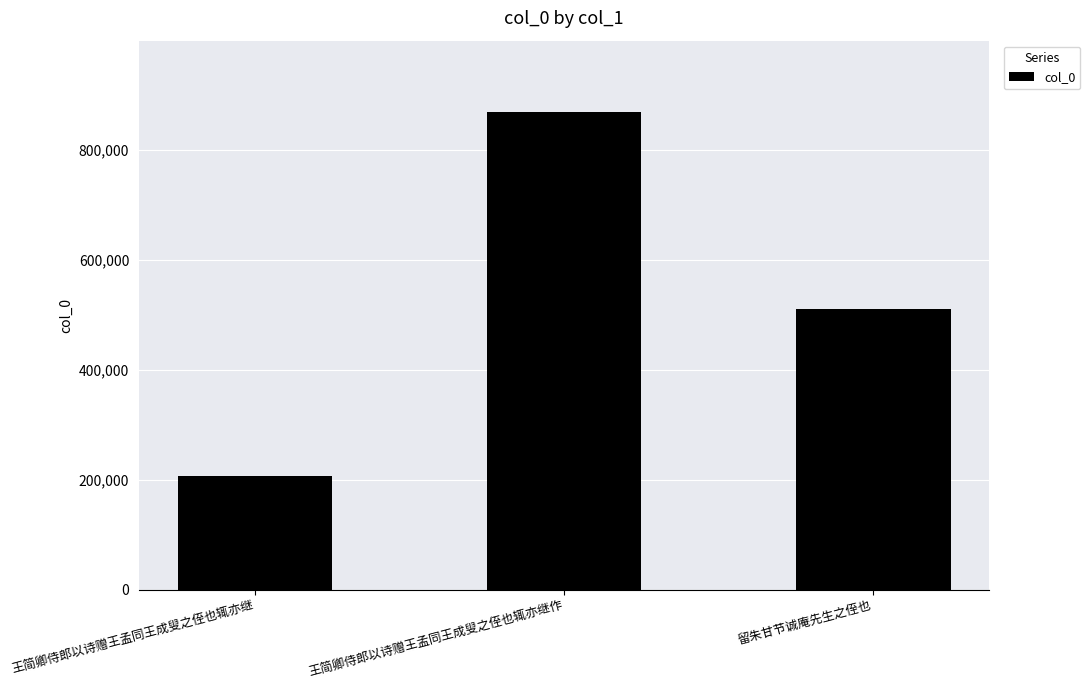

What is the sum of the values at 王简卿侍郎以诗赠王孟同王成叟之侄也辄亦继作 and 王简卿侍郎以诗赠王孟同王成叟之侄也辄亦继?

1075777